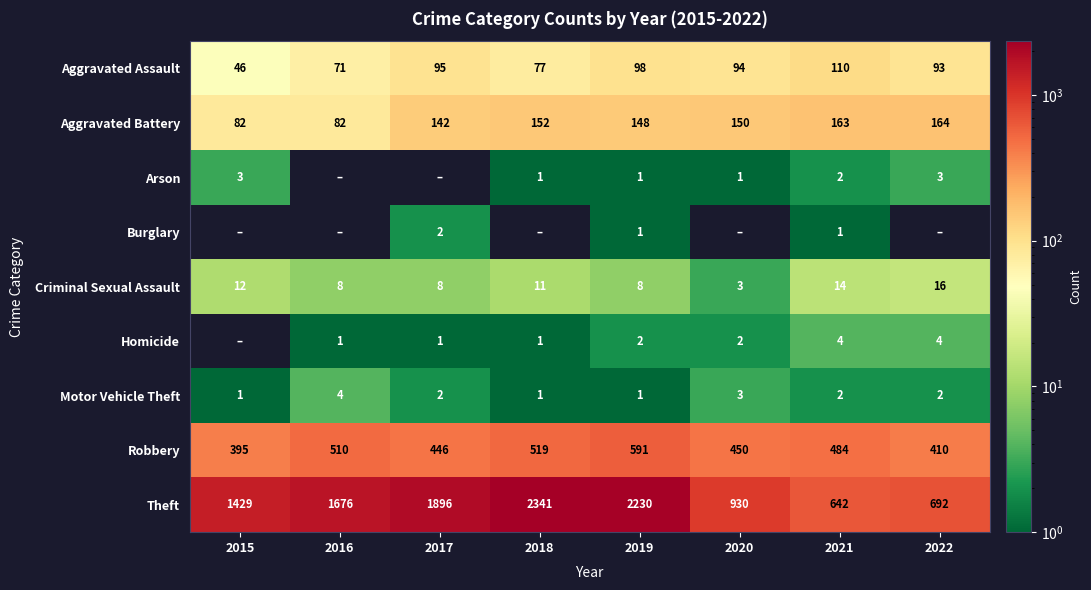

At which category is the sum across all series the highest?

2018